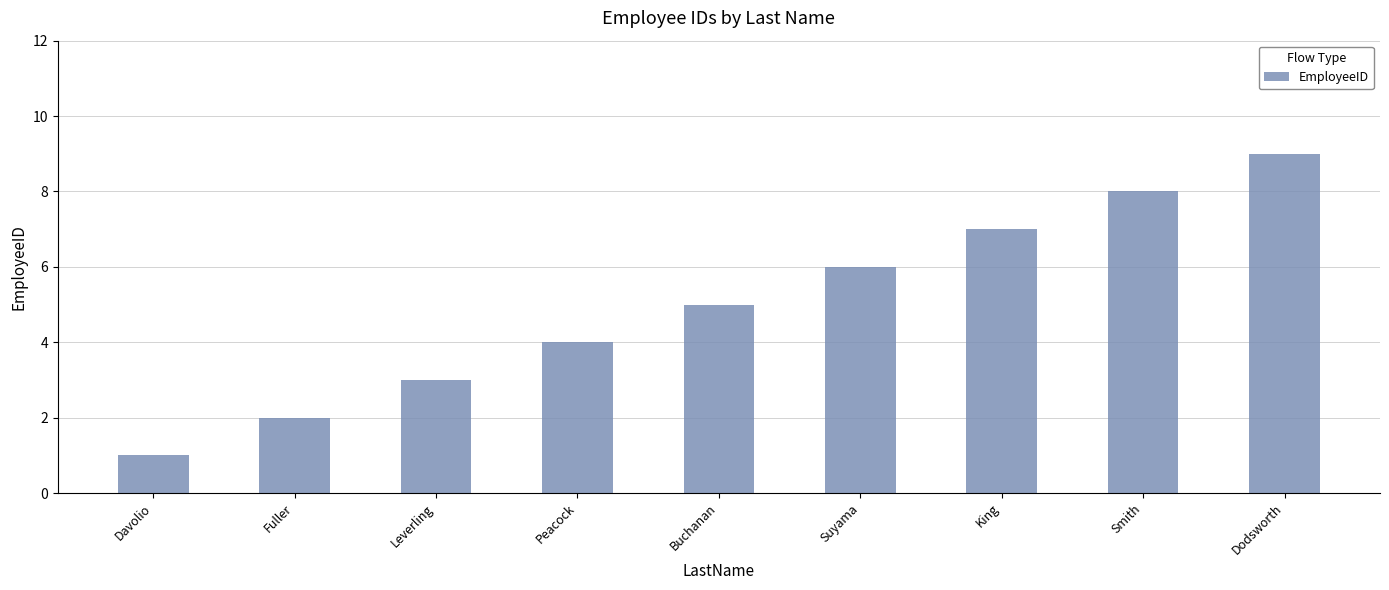

What is the ratio of the value at Leverling to the value at Smith?

0.4